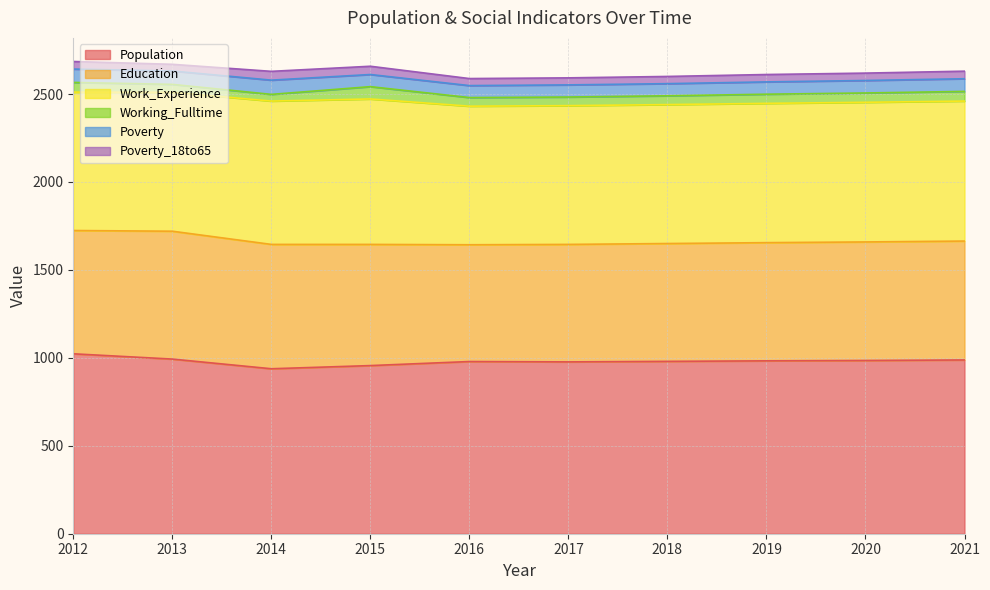

Reading left to right, extract all data points from this chart.

Population: 1023	993	938	956	979	977	980	983	985	988
Education: 701	727	707	689	664	668	670	672	674	676
Work_Experience: 787	790	815	827	788	789	790	792	794	796
Working_Fulltime: 55	45	38	70	49	49	50	52	53	55
Poverty: 76	76	81	69	68	69	69	70	71	72
Poverty_18to65: 43	38	50	47	40	40	41	42	42	43